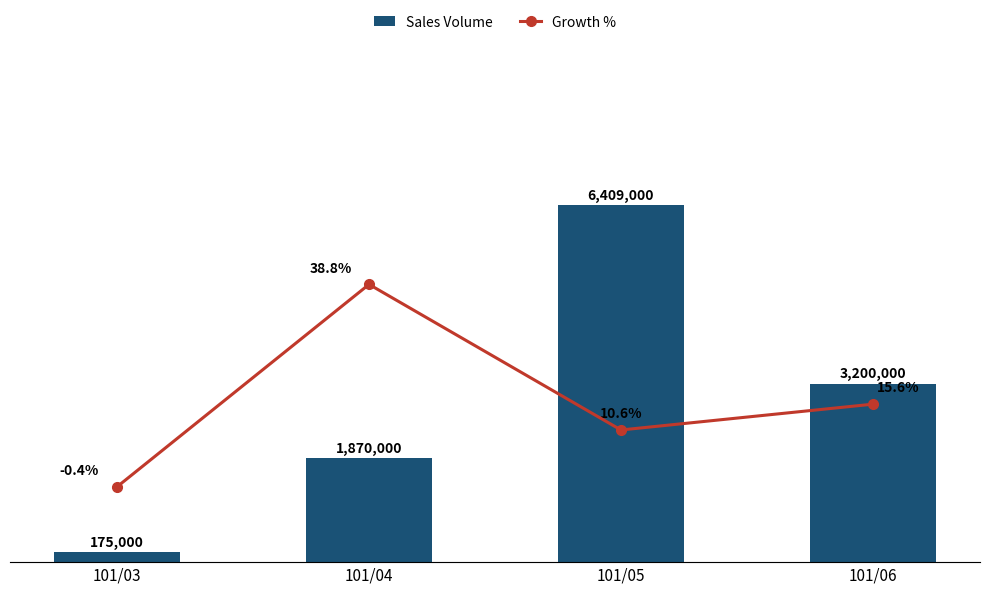

What is the highest value of the Growth % series?

38.8